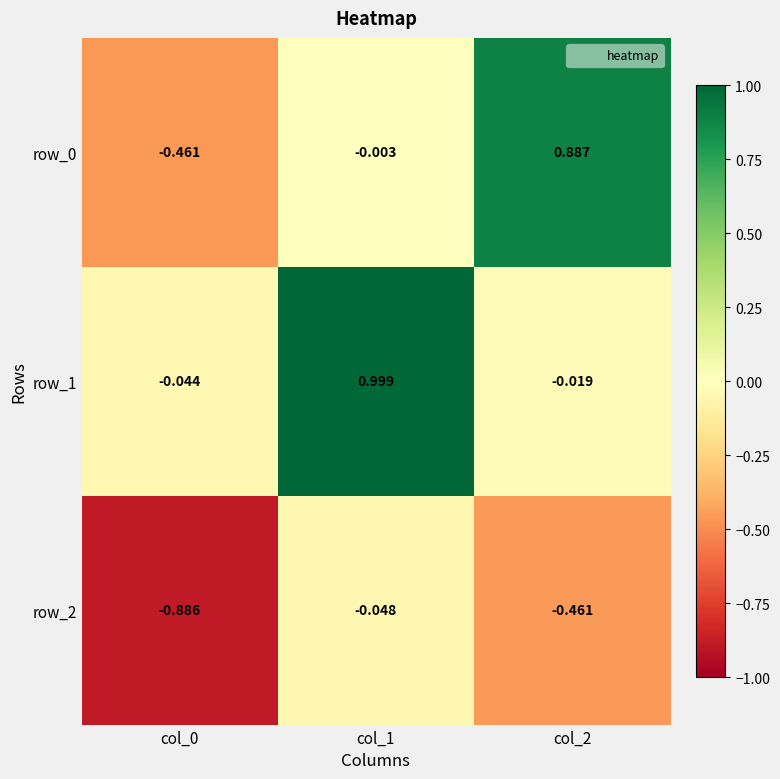

At which category is the sum across all series the highest?

col_1